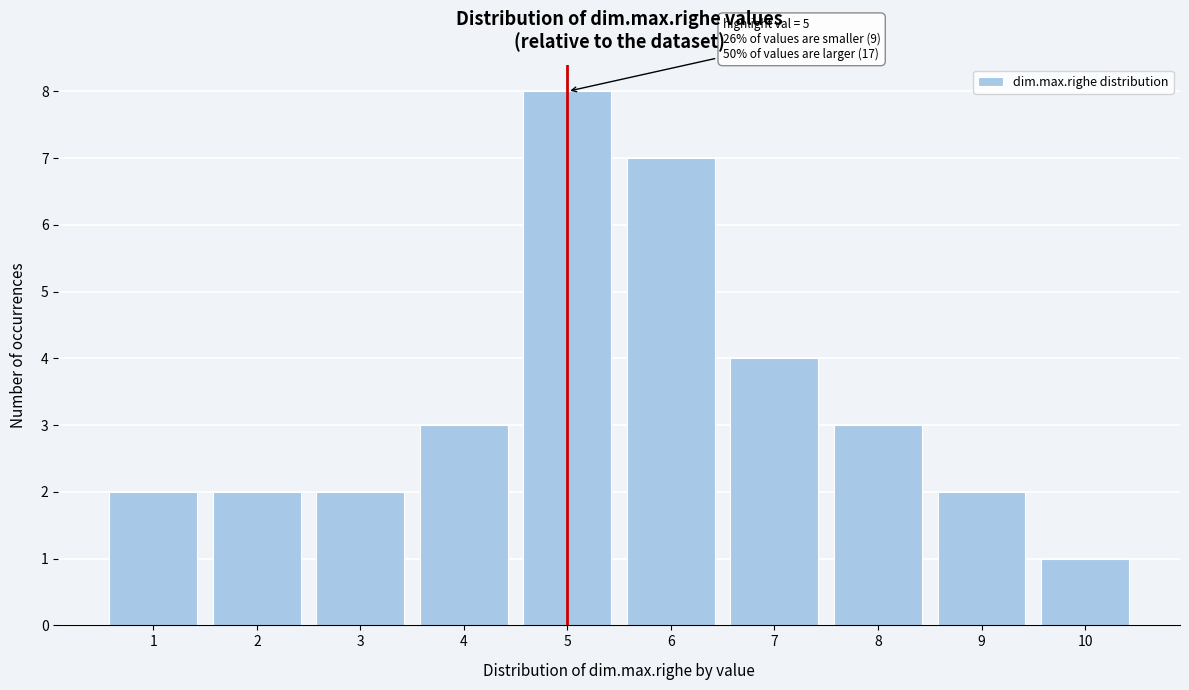

Reading right to left, list all the values displayed in this chart.

10=1	9=2	8=3	7=4	6=7	5=8	4=3	3=2	2=2	1=2